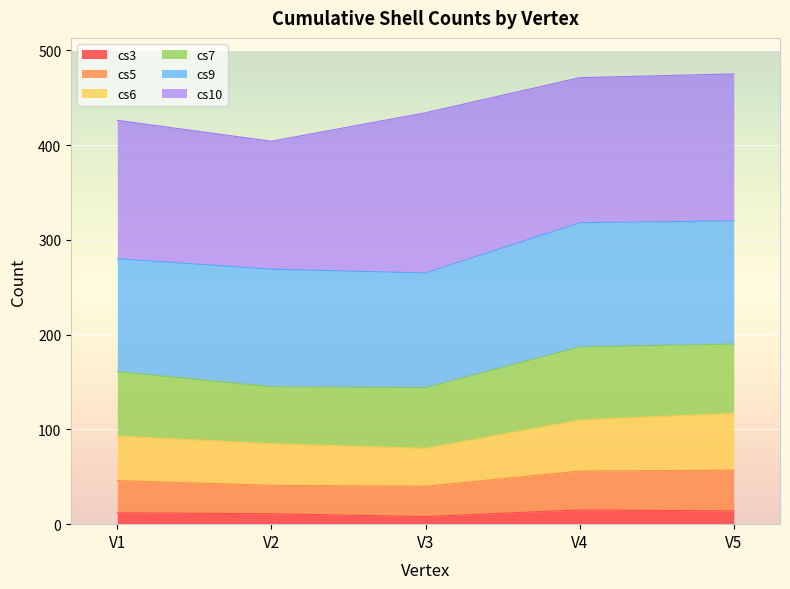

What is the total value across all series at V2?

404